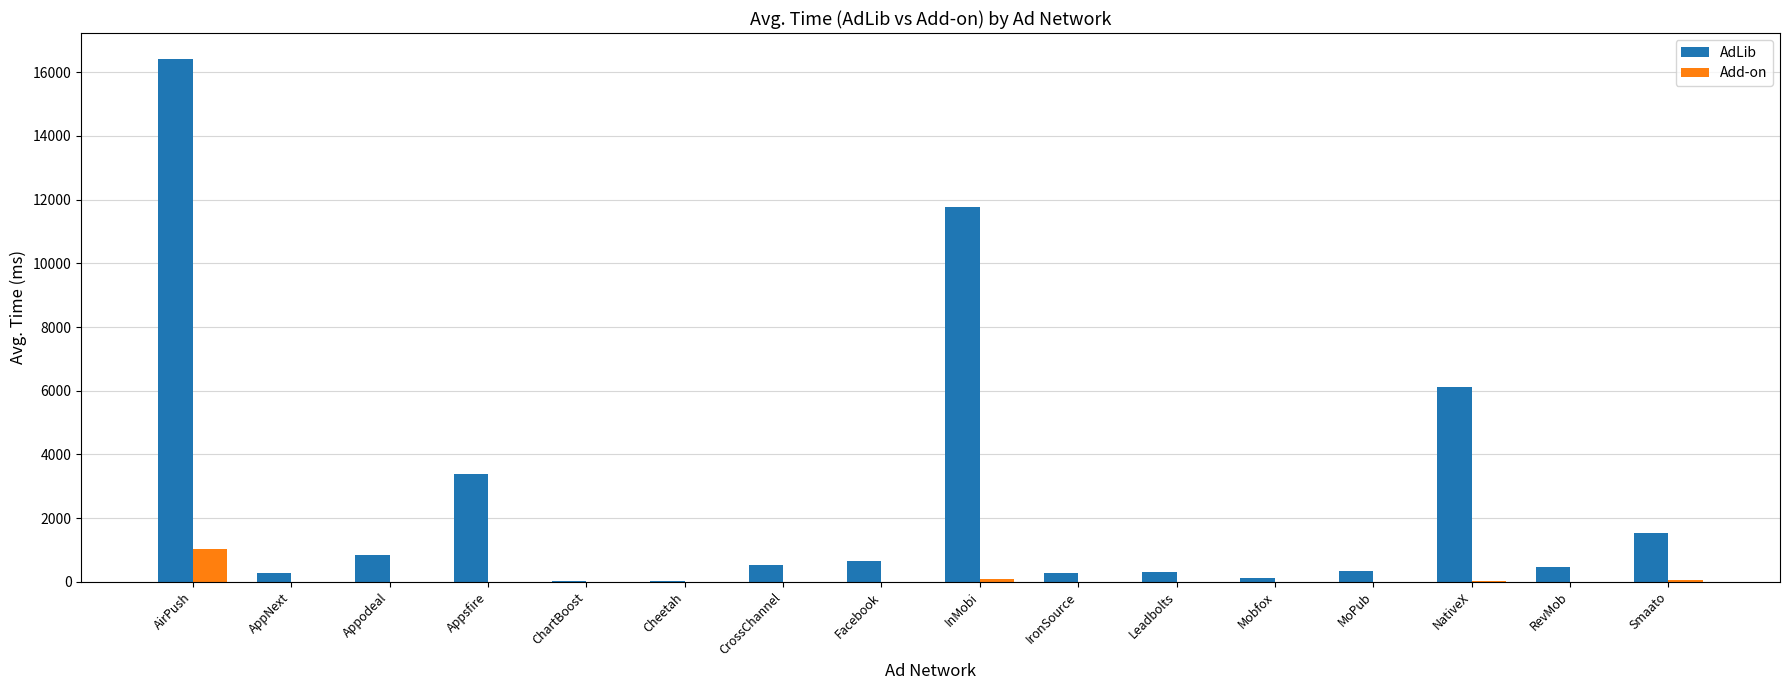

True or false: AdLib has a value of 450.3 at RevMob.

True